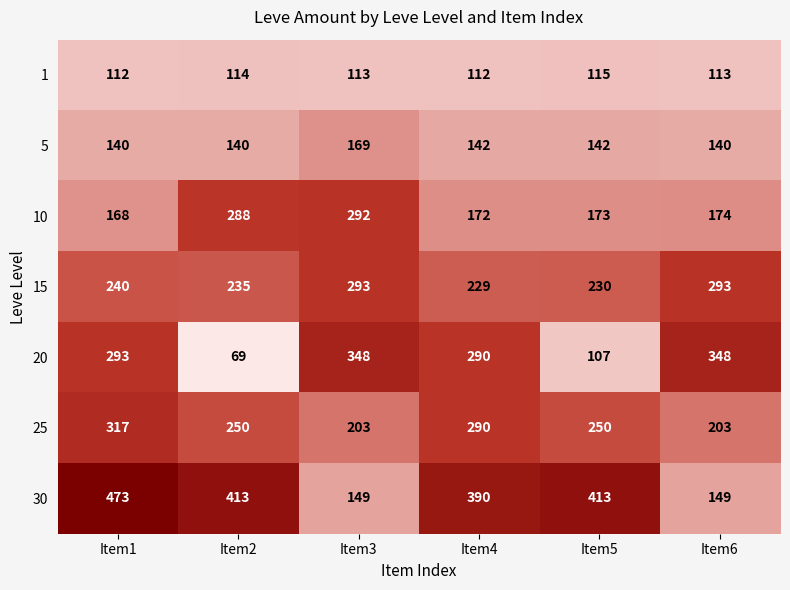

What is the minimum value for 30?

149